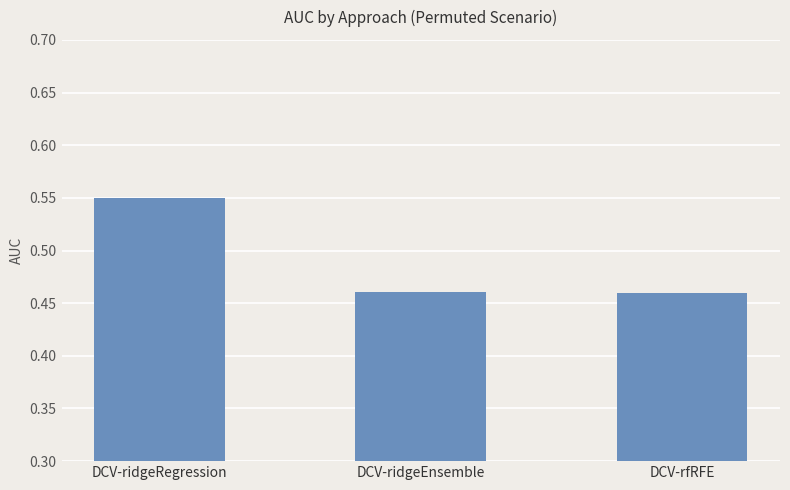

What is the sum of all values?

1.5